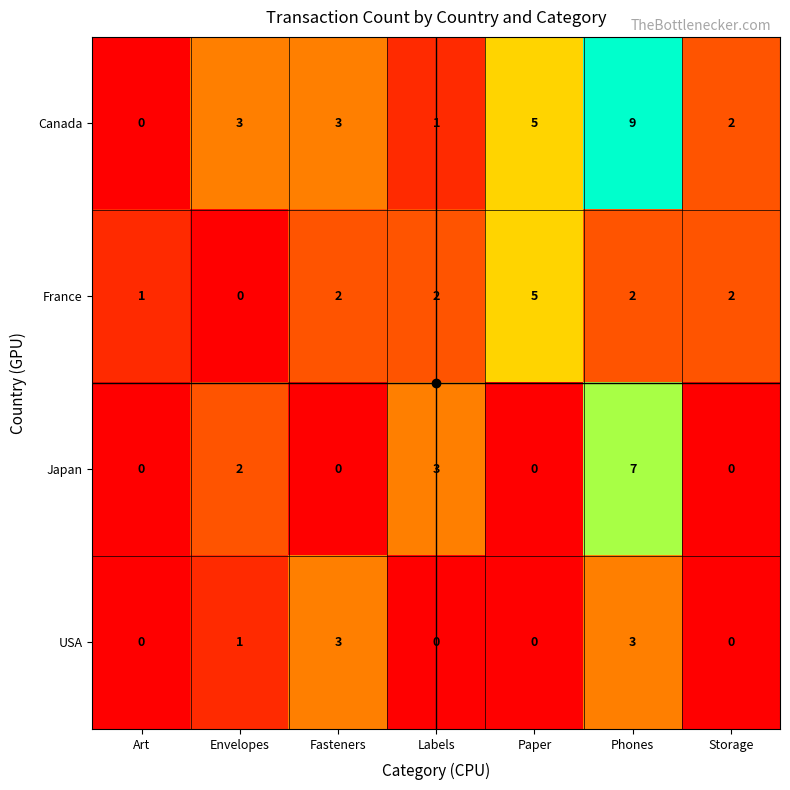

Which series has the largest total across all categories?

Canada